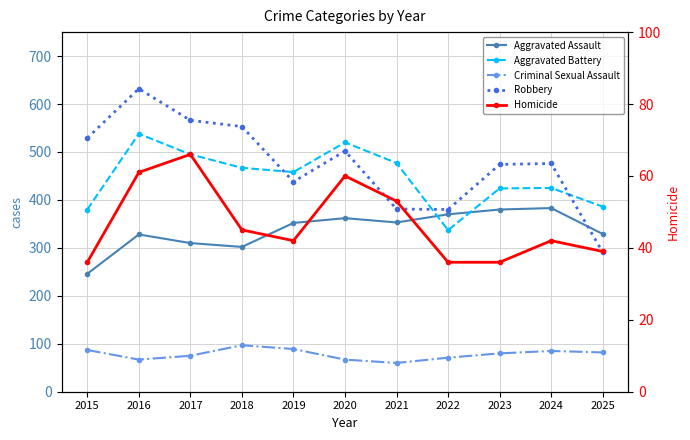

What is the maximum value shown in the chart?

632